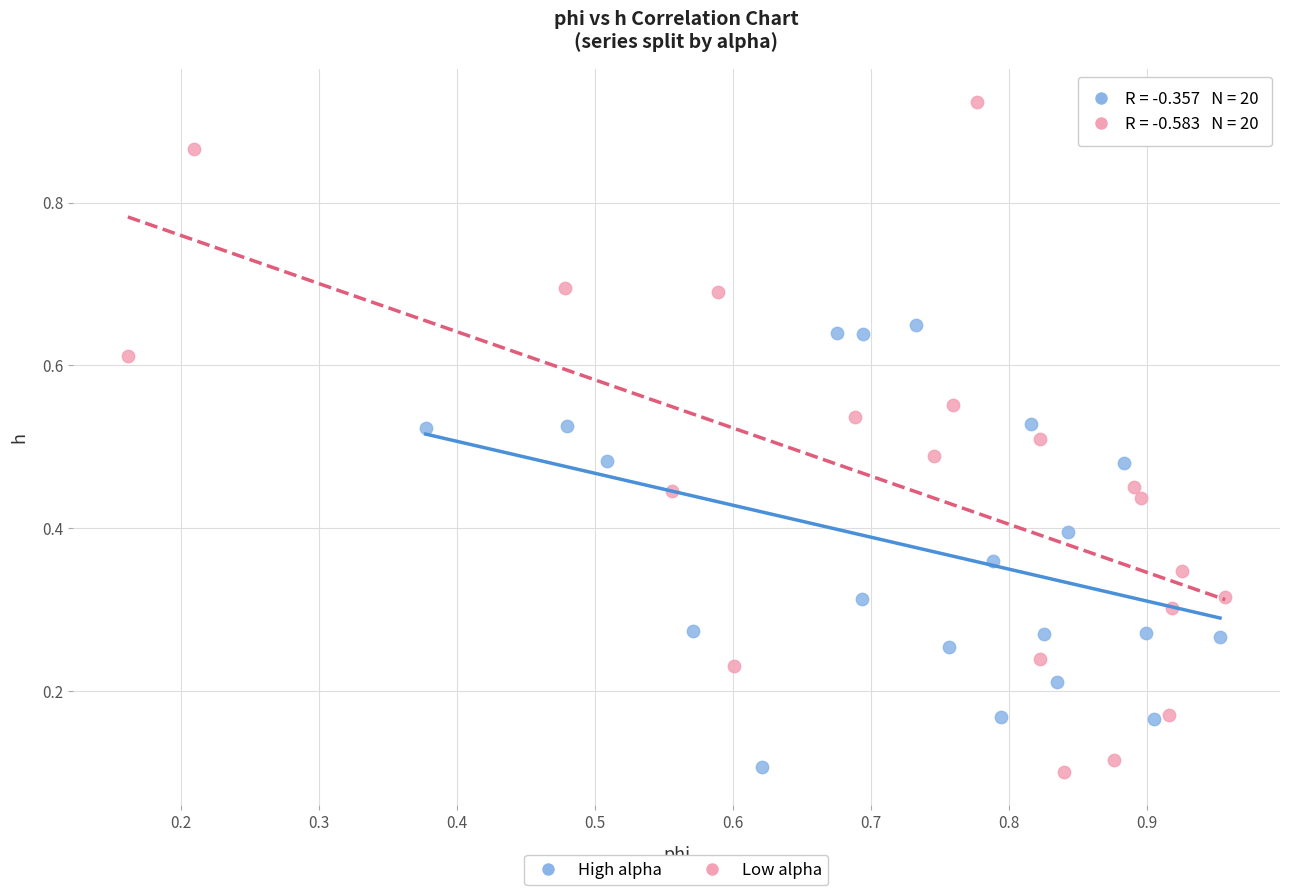

Which series has the widest spread of Y values?

Low alpha